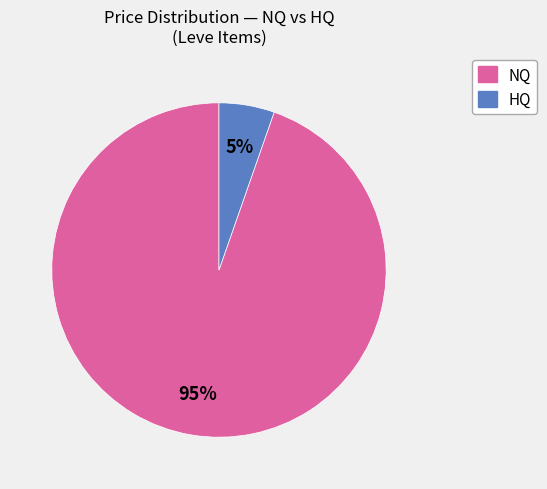

To the nearest percent, what is the average slice percentage?

50%